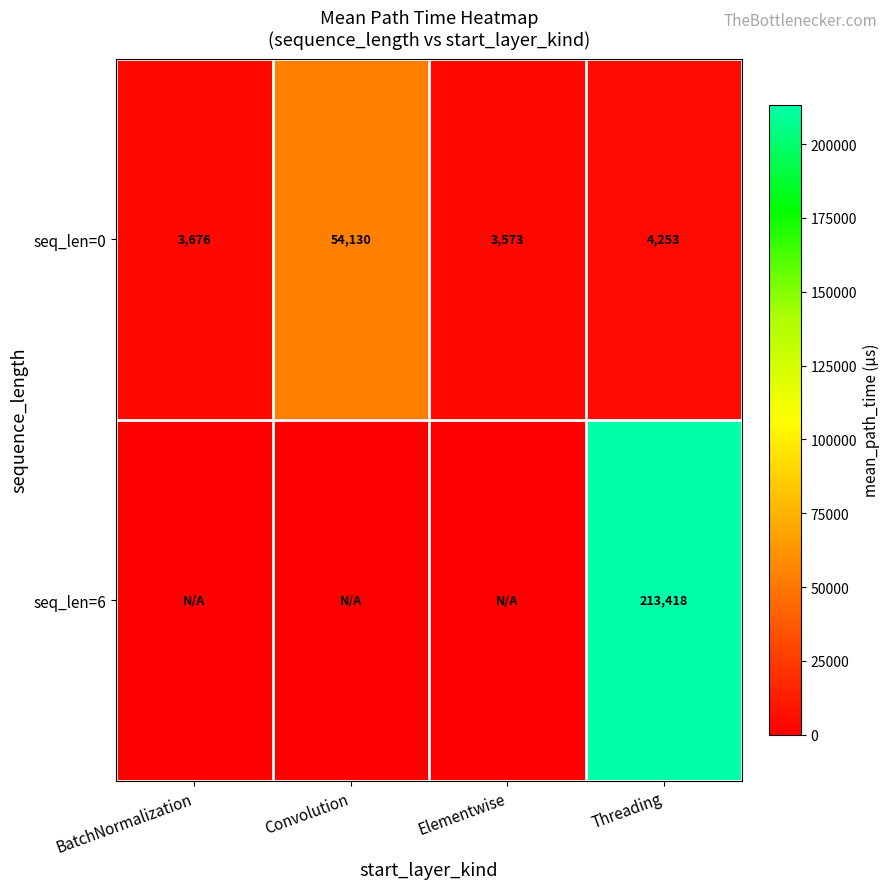

What is the difference between the highest and lowest values at BatchNormalization?

3676.0